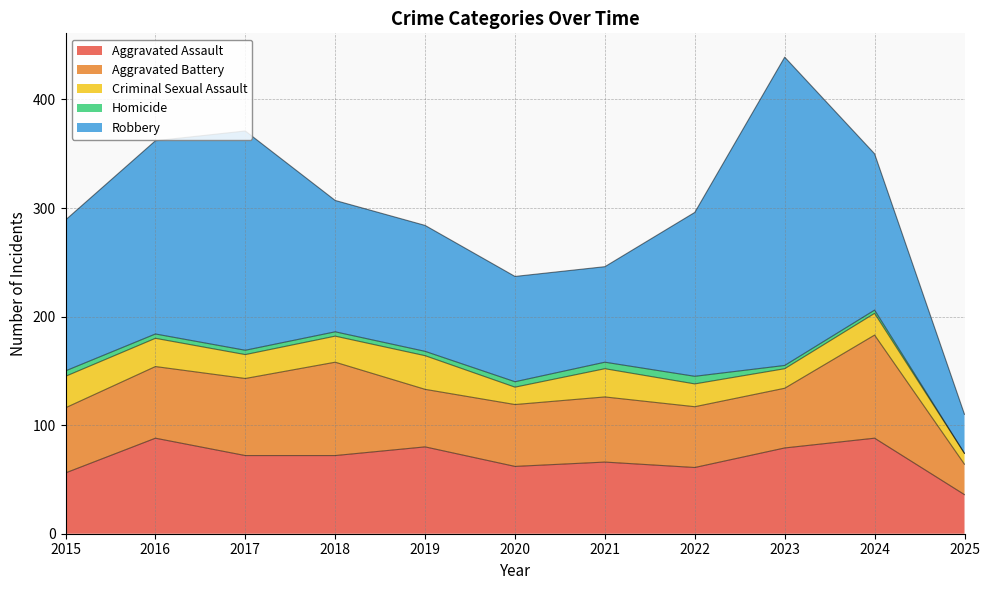

The value of Criminal Sexual Assault at 2015 is 43. True or false?

False